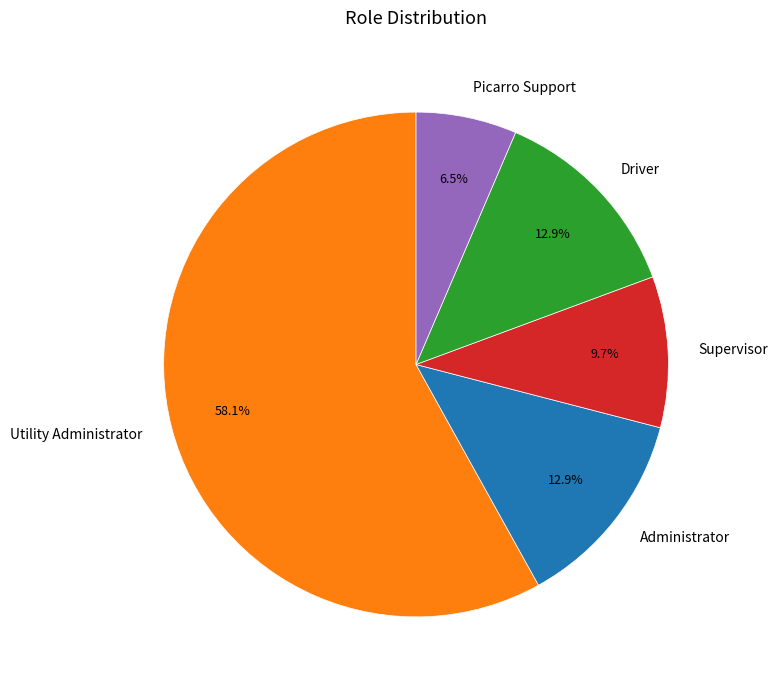

What percentage do Picarro Support and Administrator together represent?

19.4%